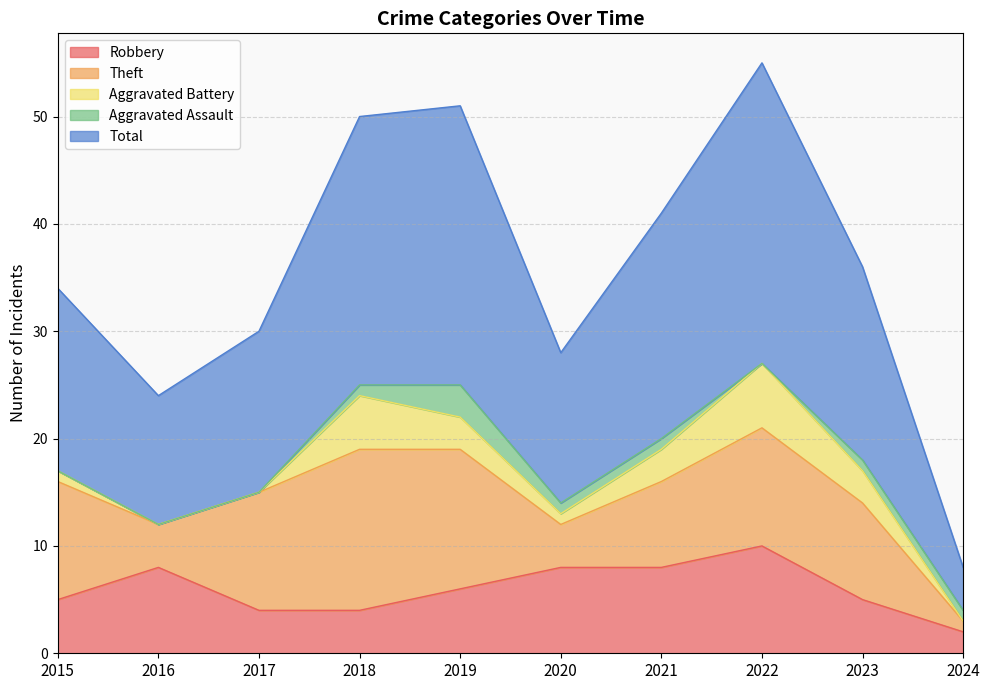

What is the average value of the Aggravated Battery series?

2